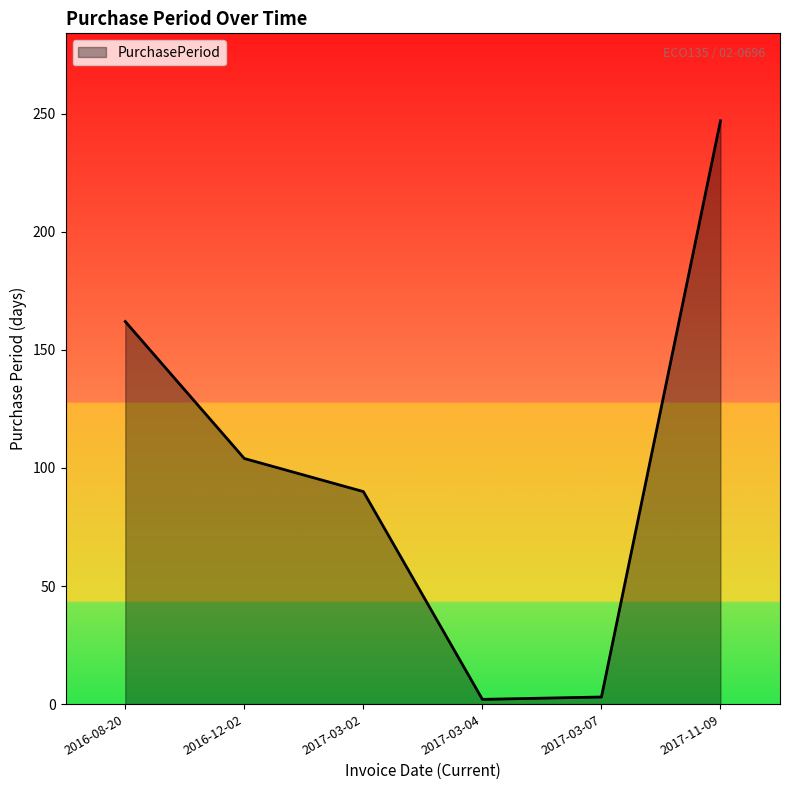

True or false: there are more than 0 points higher than both neighbors.

False